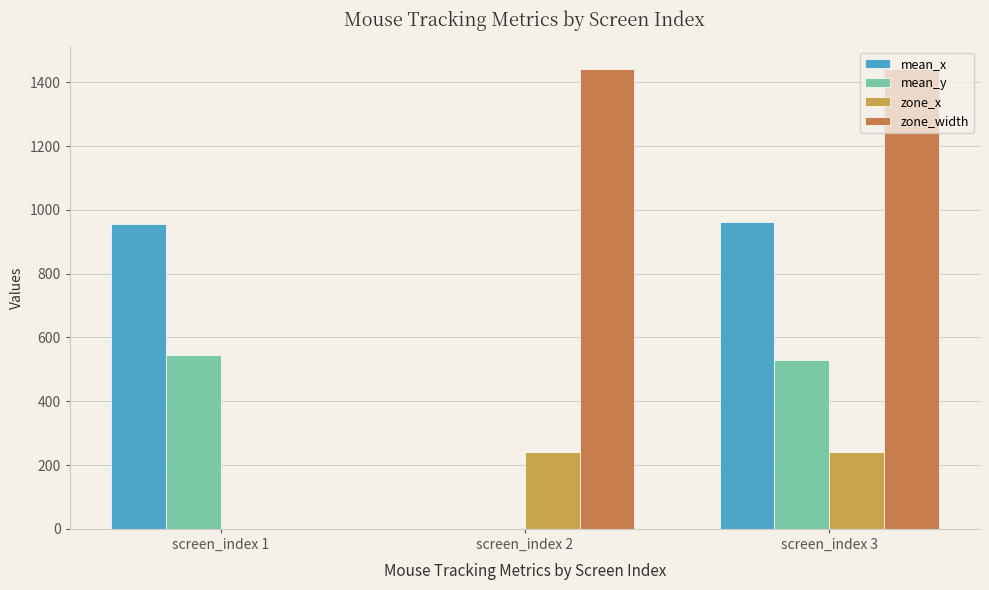

Are the bars horizontal?

No